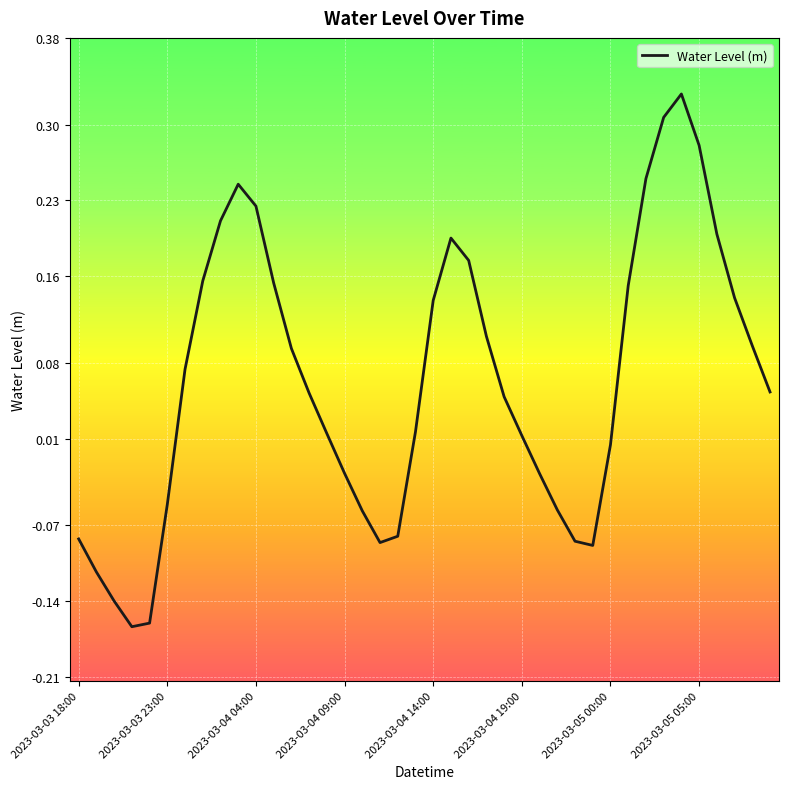

What is the difference between the maximum and minimum values?

0.5